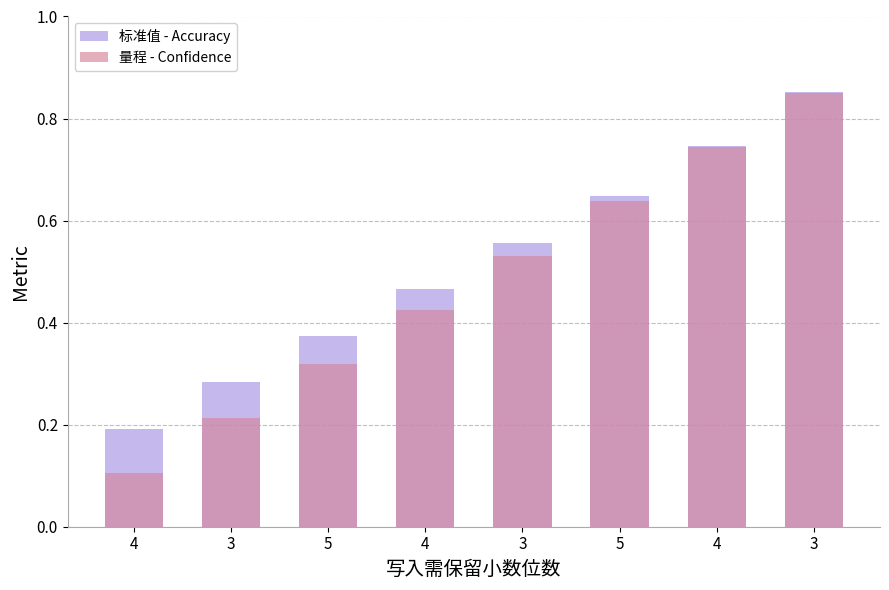

What is the label of the 8th bar from the right?

4